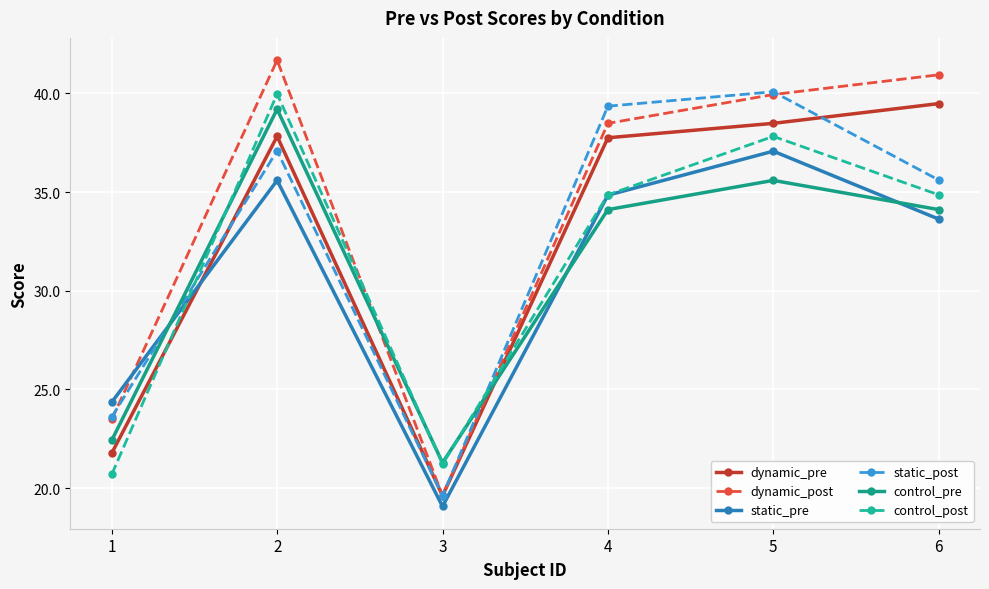

What is the value of the control_pre point at the 6th from the left?

34.1